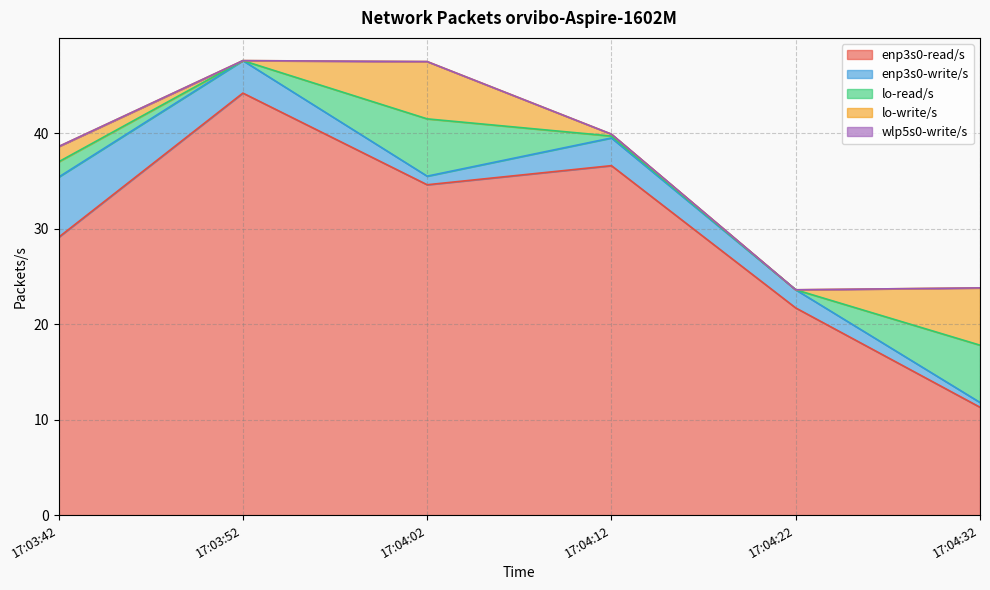

How many data points in enp3s0-write/s are less than 2?

3